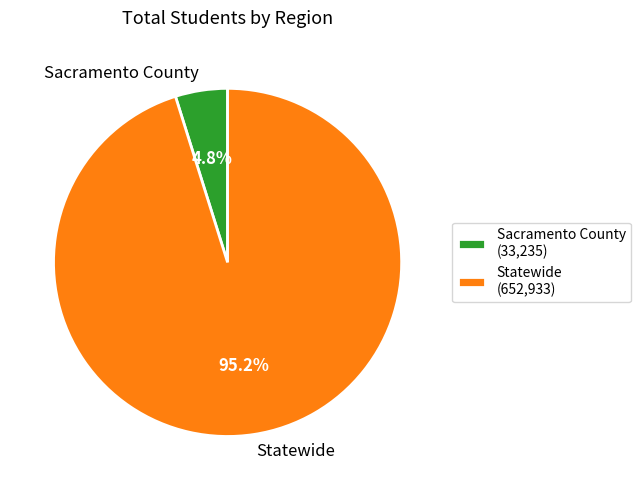

What is the smallest slice in the pie chart?

Sacramento County